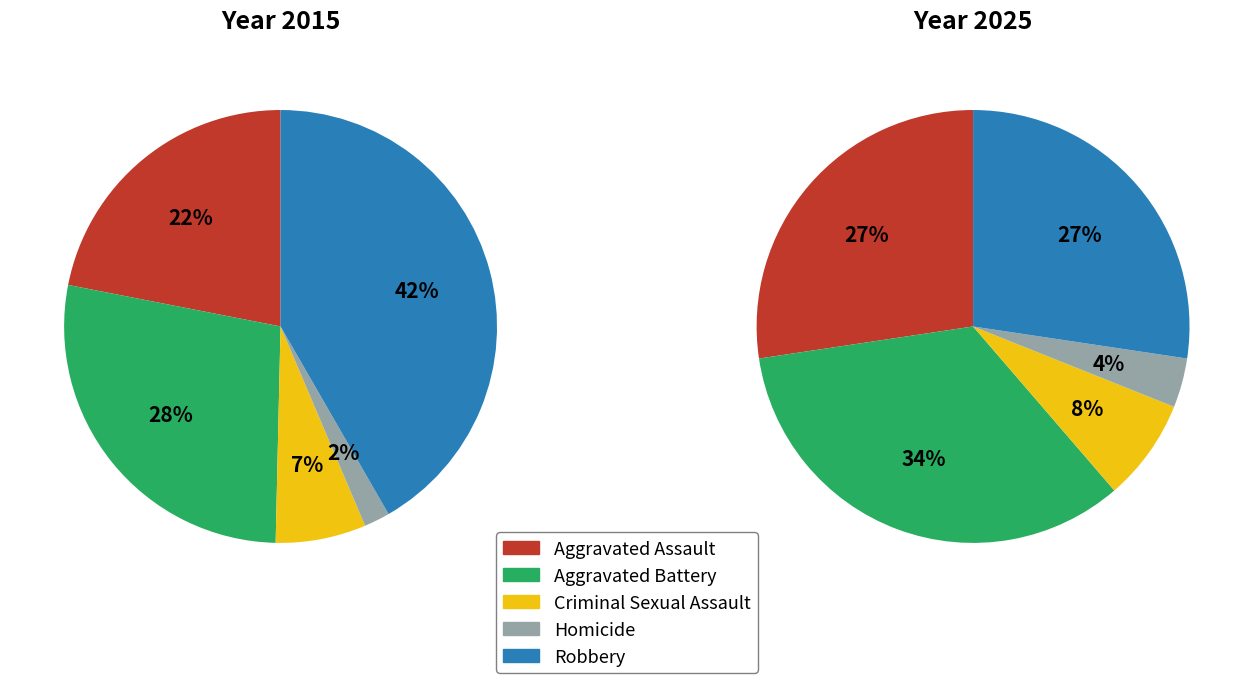

Is there a majority slice in this chart?

No